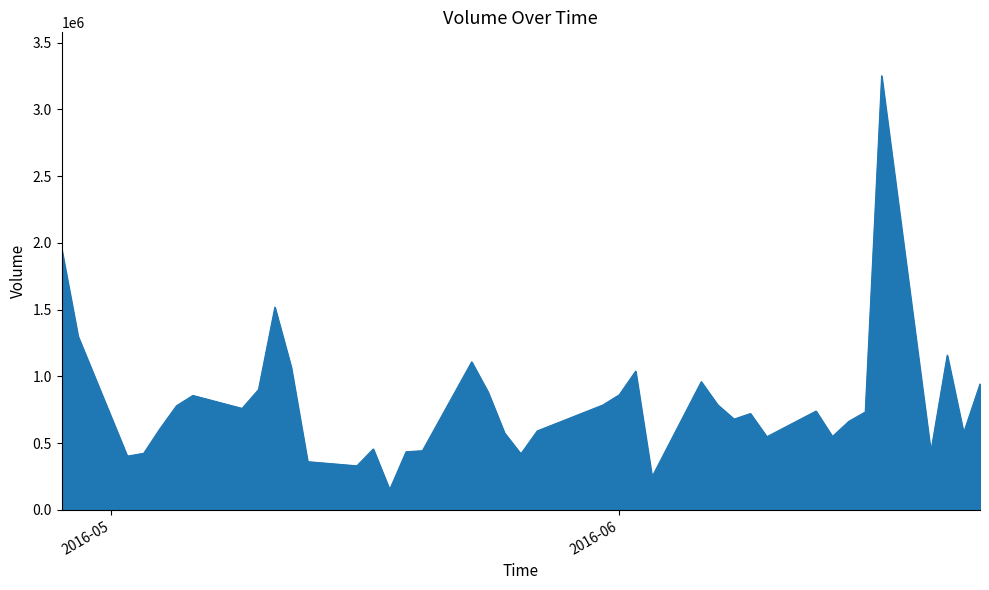

What is the maximum value shown in the chart?

3252500